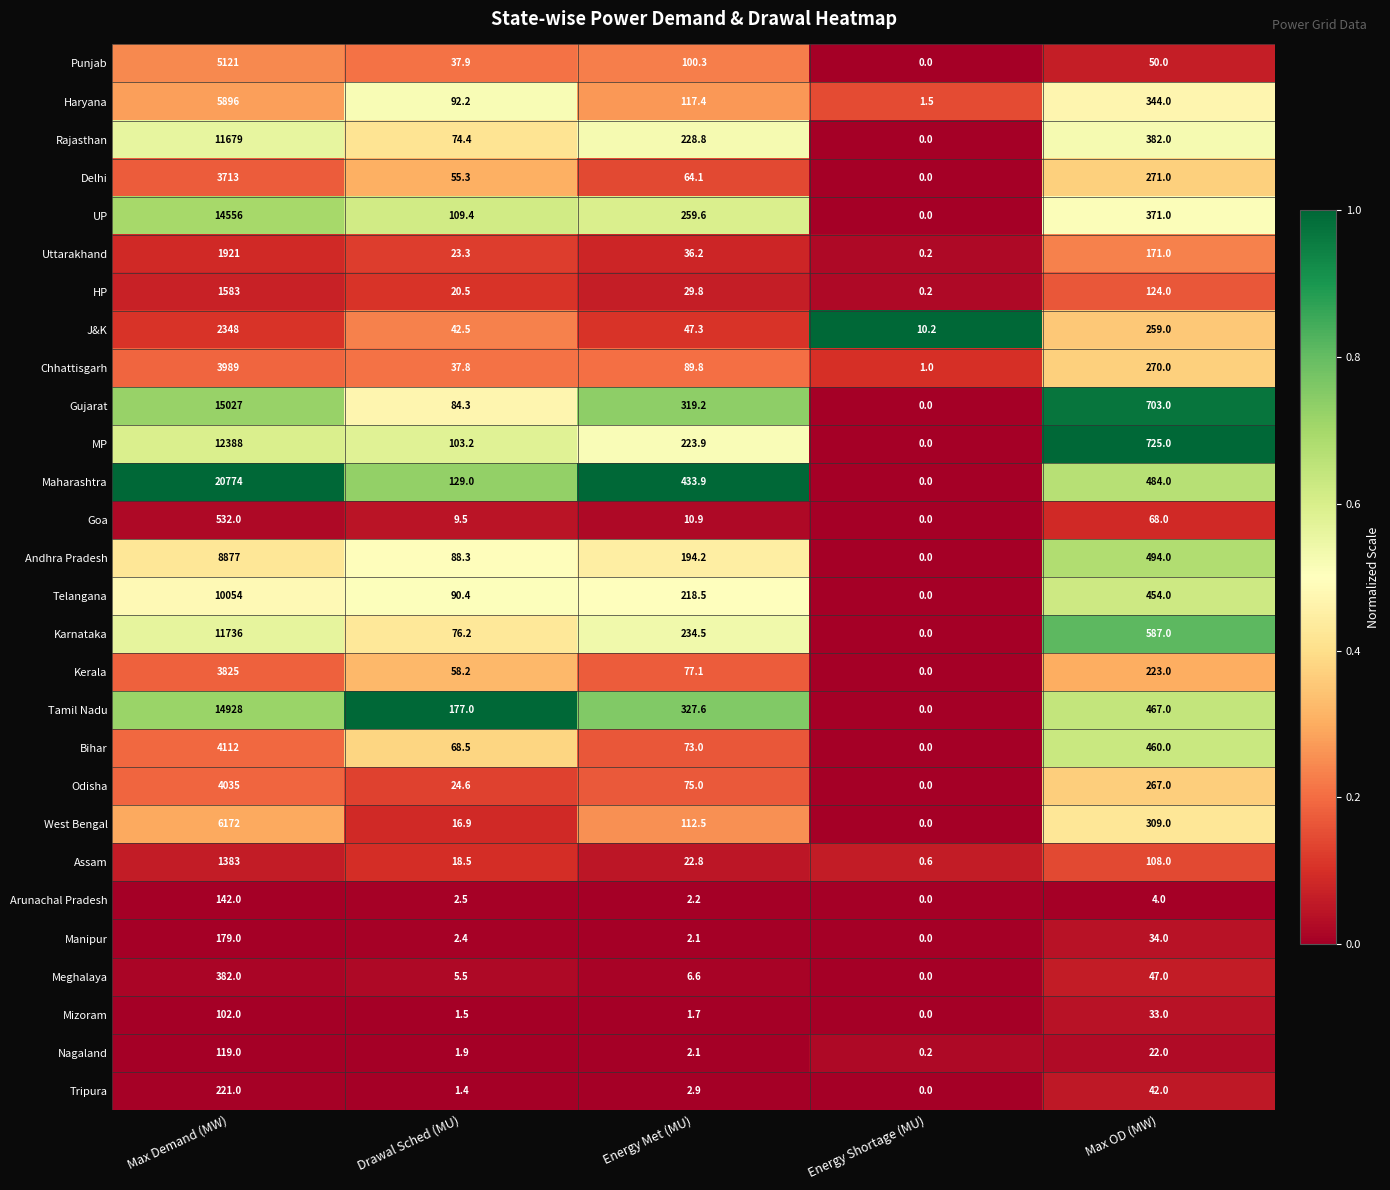

Rank the series by their maximum value, from lowest to highest.

Mizoram, Nagaland, Arunachal Pradesh, Manipur, Tripura, Meghalaya, Goa, Assam, HP, Uttarakhand, J&K, Delhi, Kerala, Chhattisgarh, Odisha, Bihar, Punjab, Haryana, West Bengal, Andhra Pradesh, Telangana, Rajasthan, Karnataka, MP, UP, Tamil Nadu, Gujarat, Maharashtra